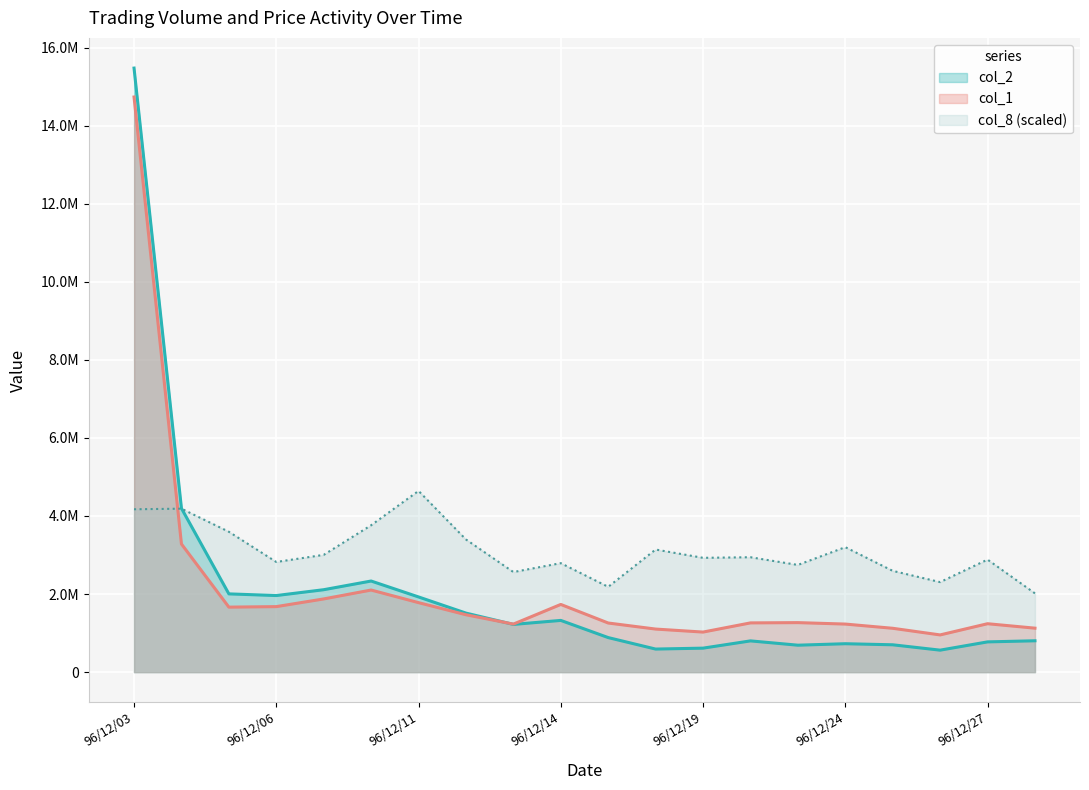

How many categories are shown in the chart?

20